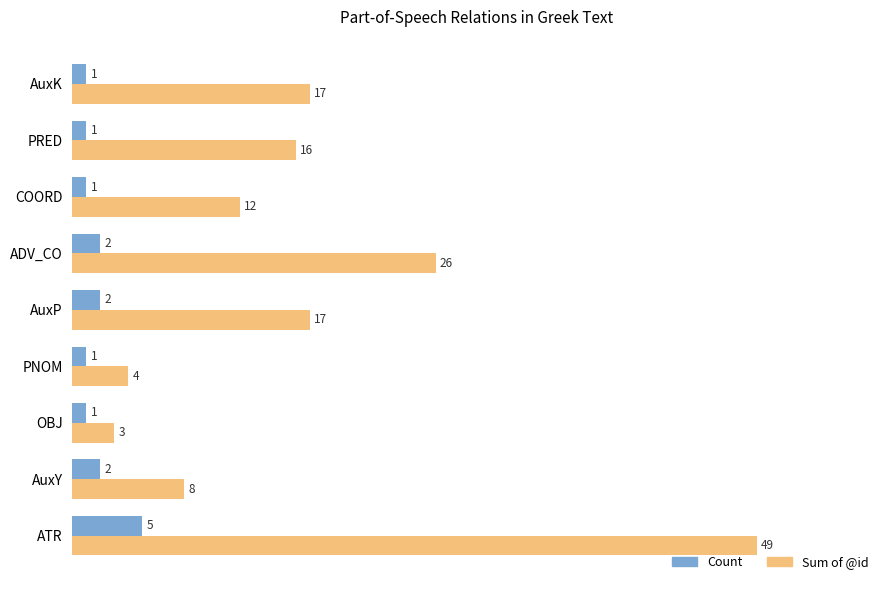

What is the difference between the second highest and second lowest values in the Sum of @id series?

22